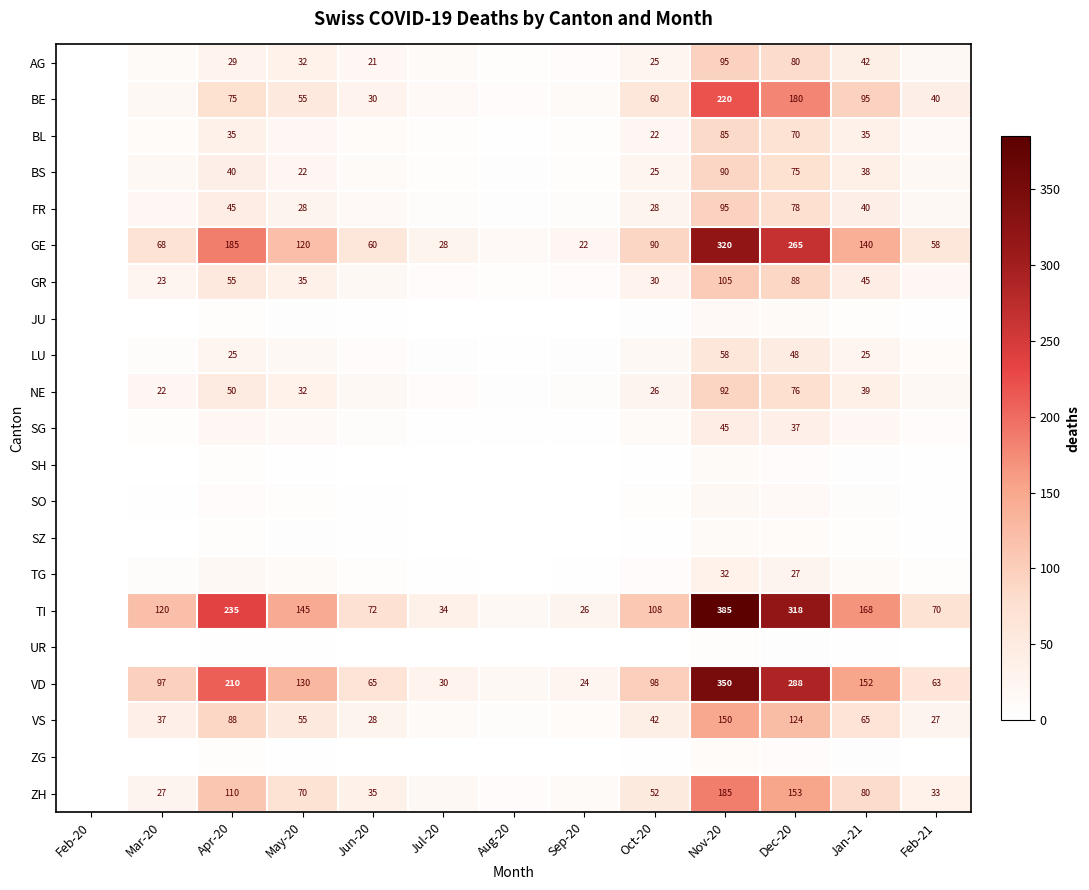

Is it true that TI equals 17 at Jun-20?

False